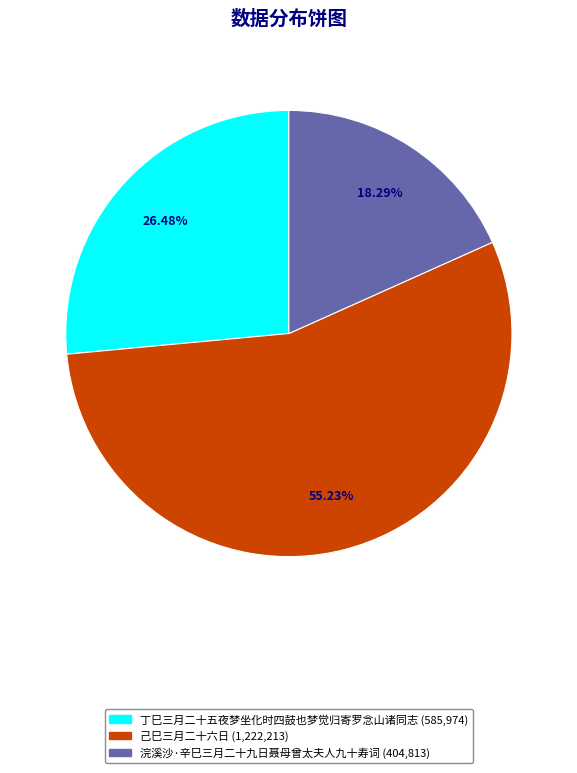

The 己巳三月二十六日 slice represents 55% of the pie. True or false?

True